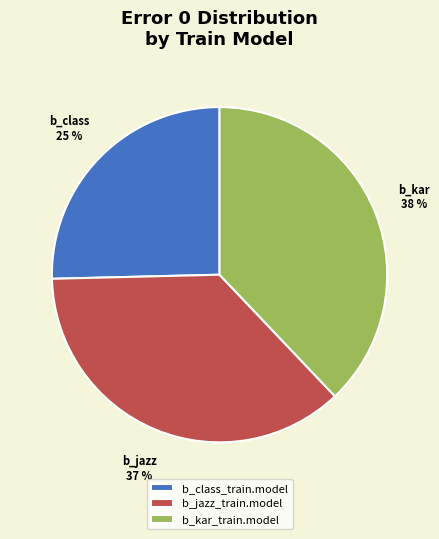

To the nearest percent, what percentage of the pie is b_kar_train.model?

38%